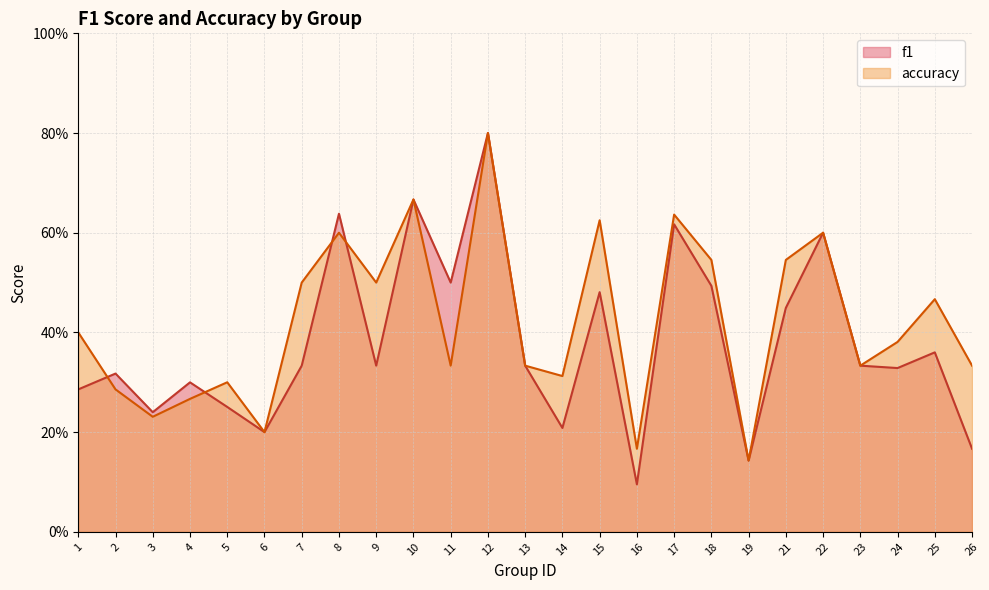

Where do accuracy and f1 first cross each other?

1 and 2